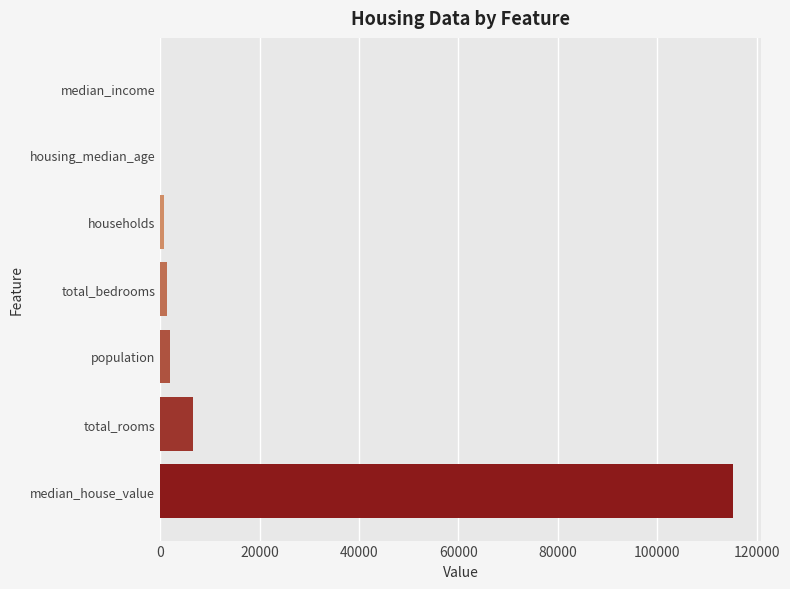

The chart shows a value of 31414.6 at median_house_value. True or false?

False